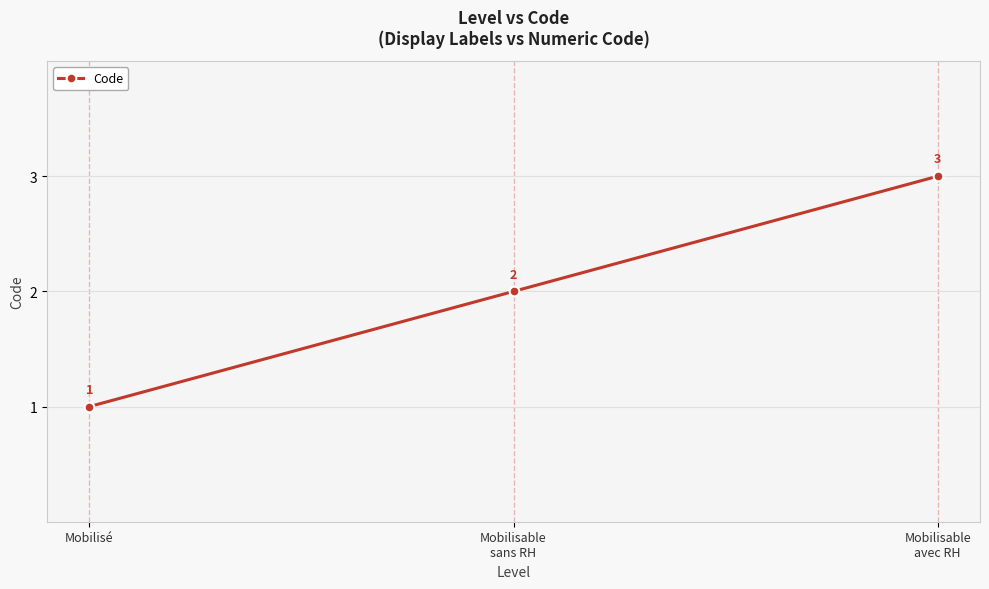

What is the difference between the maximum and minimum values?

2